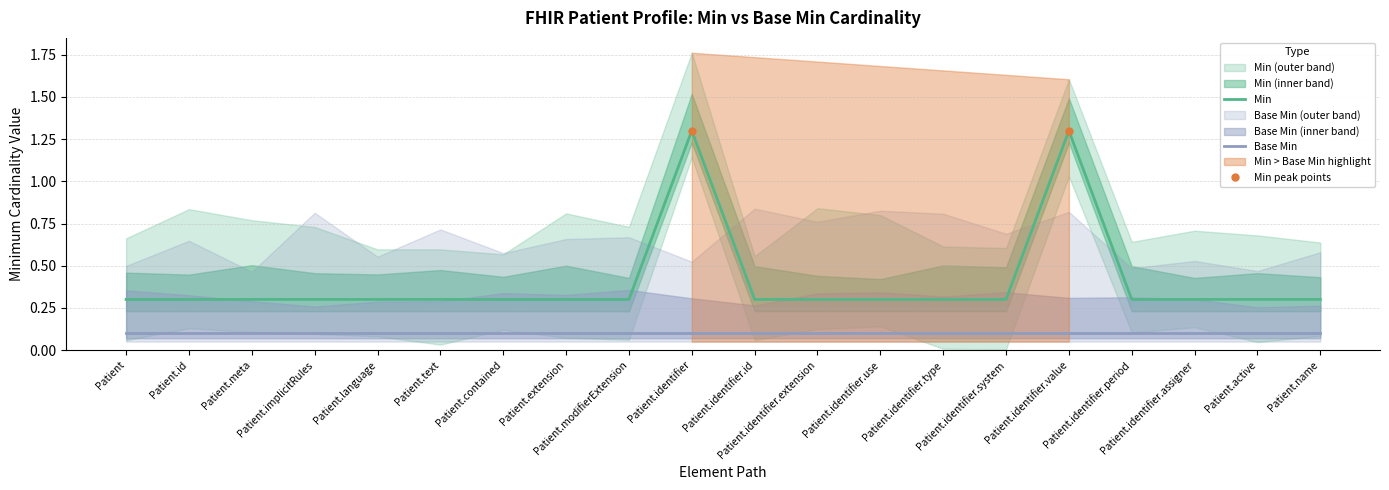

Does the chart have visible grid lines?

Yes